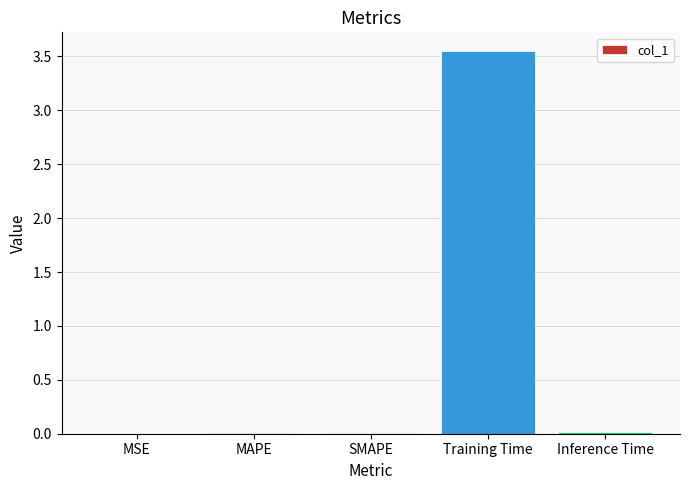

What is the sum of all values?

3.6